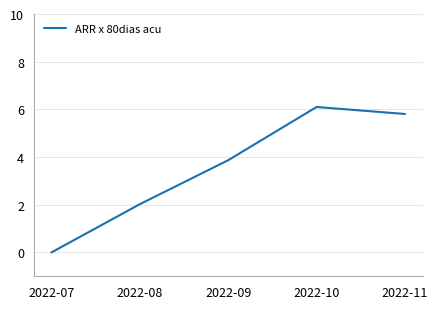

Does the chart display data point markers on the line(s)?

No